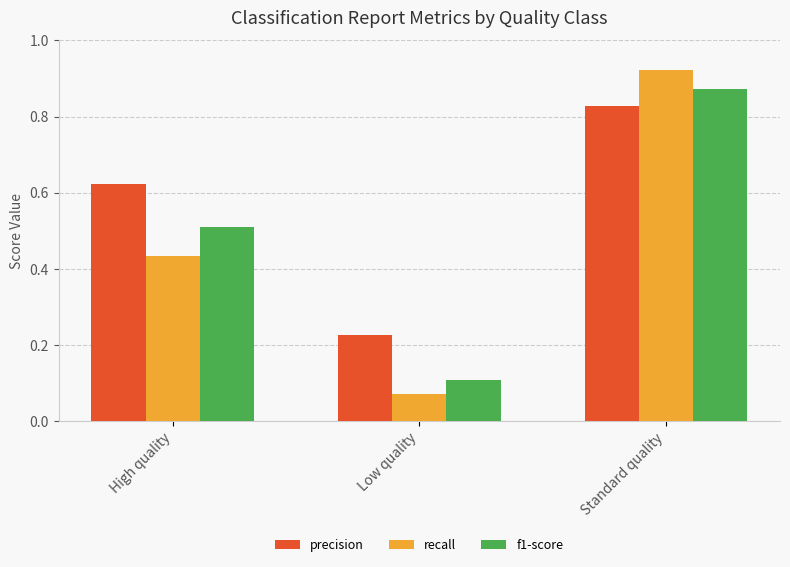

The value of recall at High quality is 0.3. True or false?

False